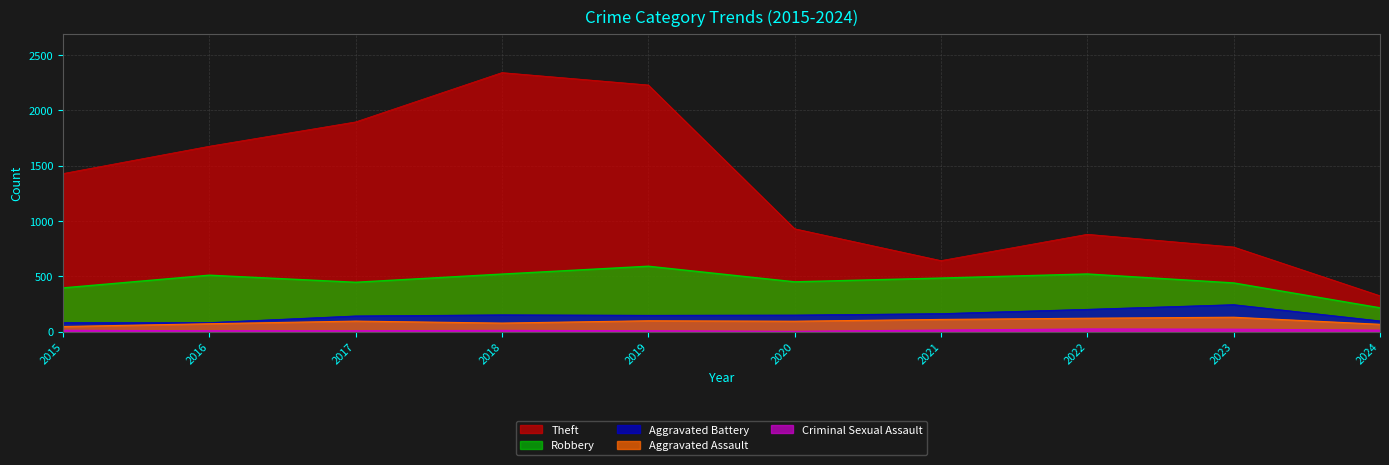

Where is the first local maximum for Aggravated Battery?

2018